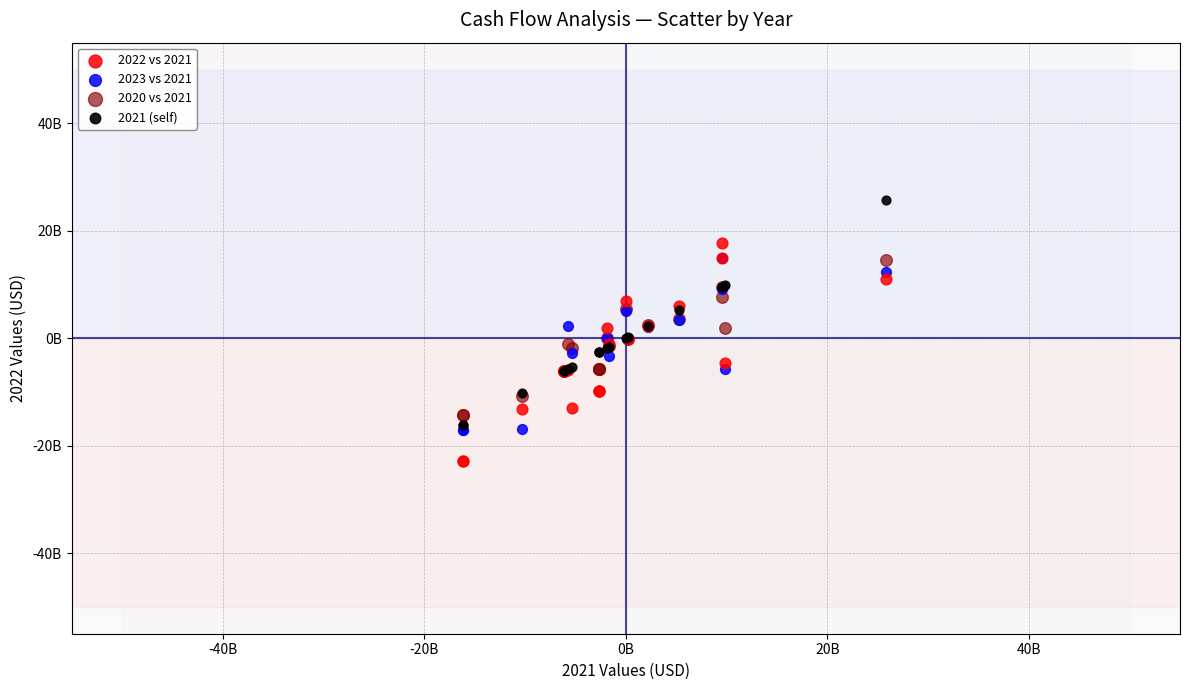

What are all the series names shown in the legend?

2022 vs 2021, 2023 vs 2021, 2020 vs 2021, 2021 (self)